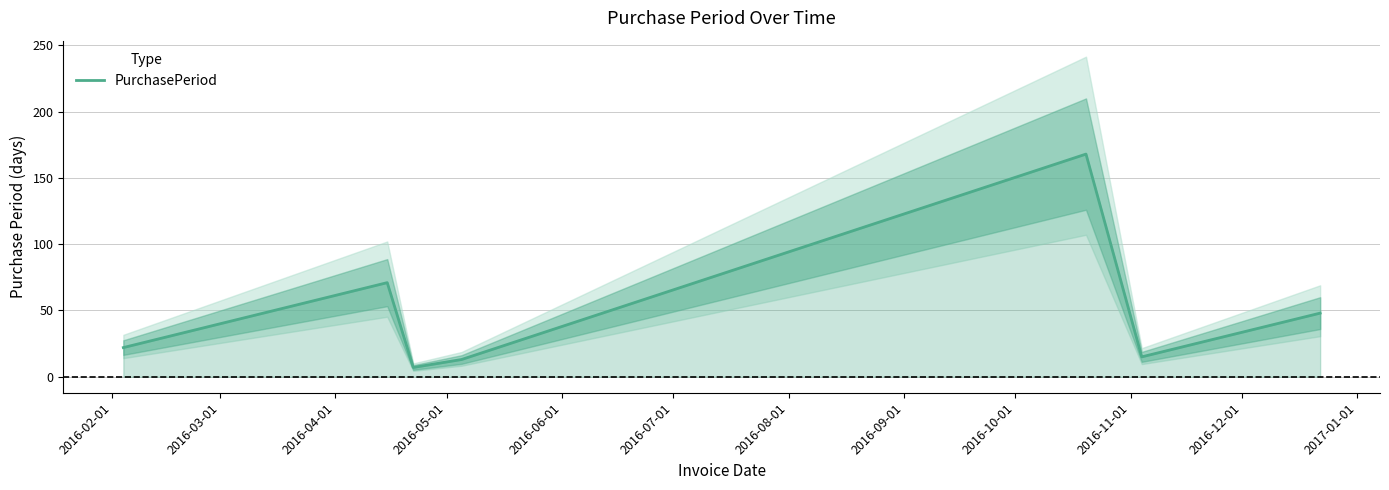

What is the minimum value for PurchasePeriod?

7